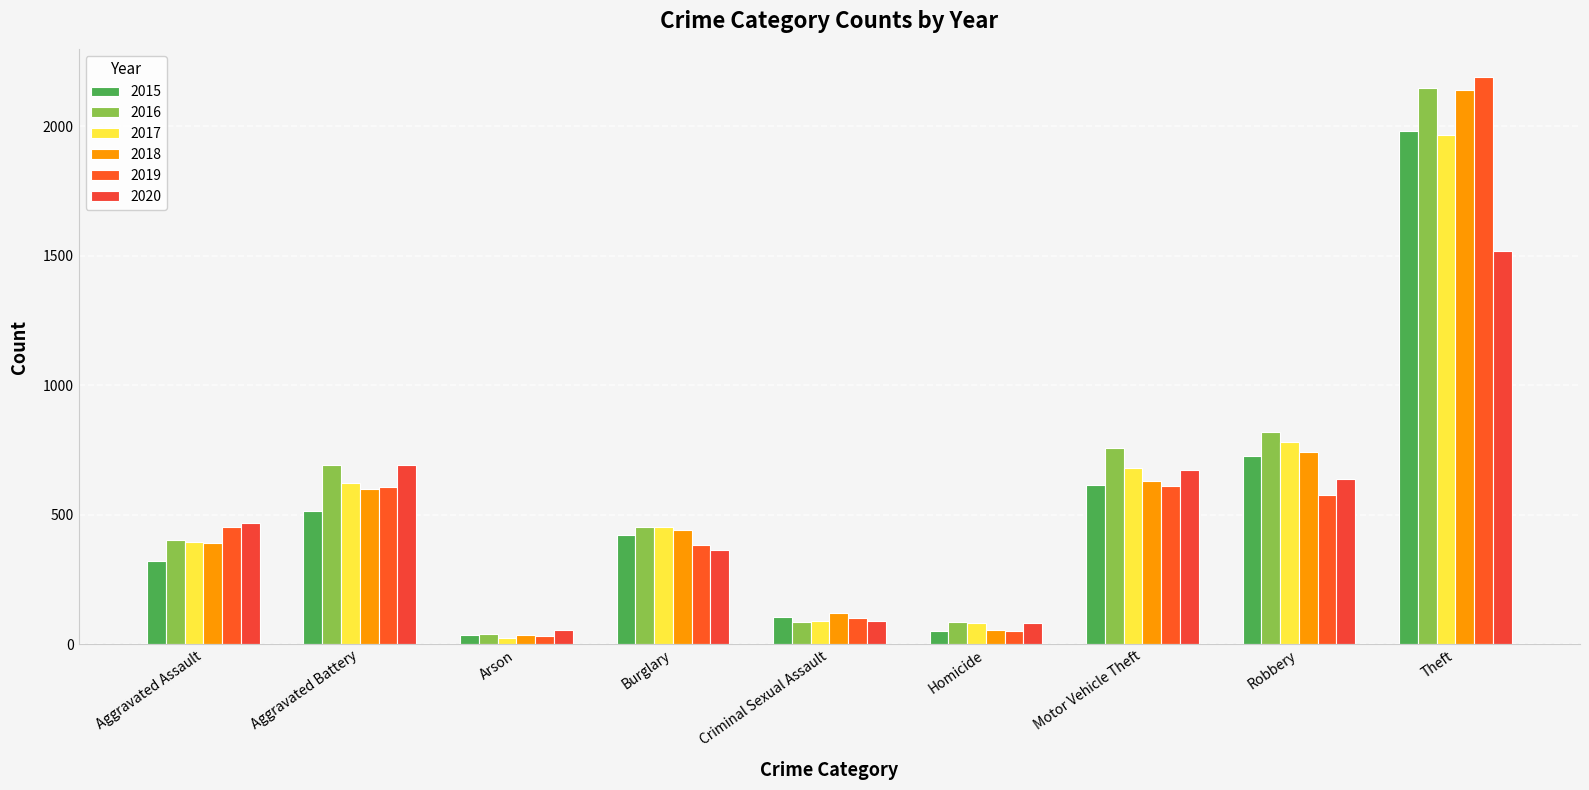

List the labels in order of 2017 value, largest first.

Theft, Robbery, Motor Vehicle Theft, Aggravated Battery, Burglary, Aggravated Assault, Criminal Sexual Assault, Homicide, Arson